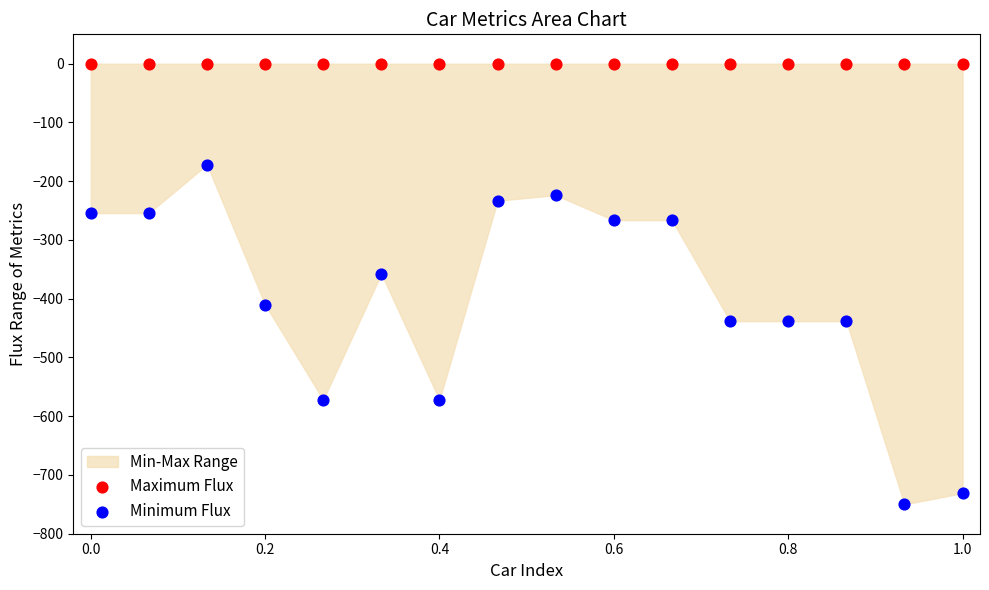

Which series reaches the minimum Y coordinate?

Minimum Flux